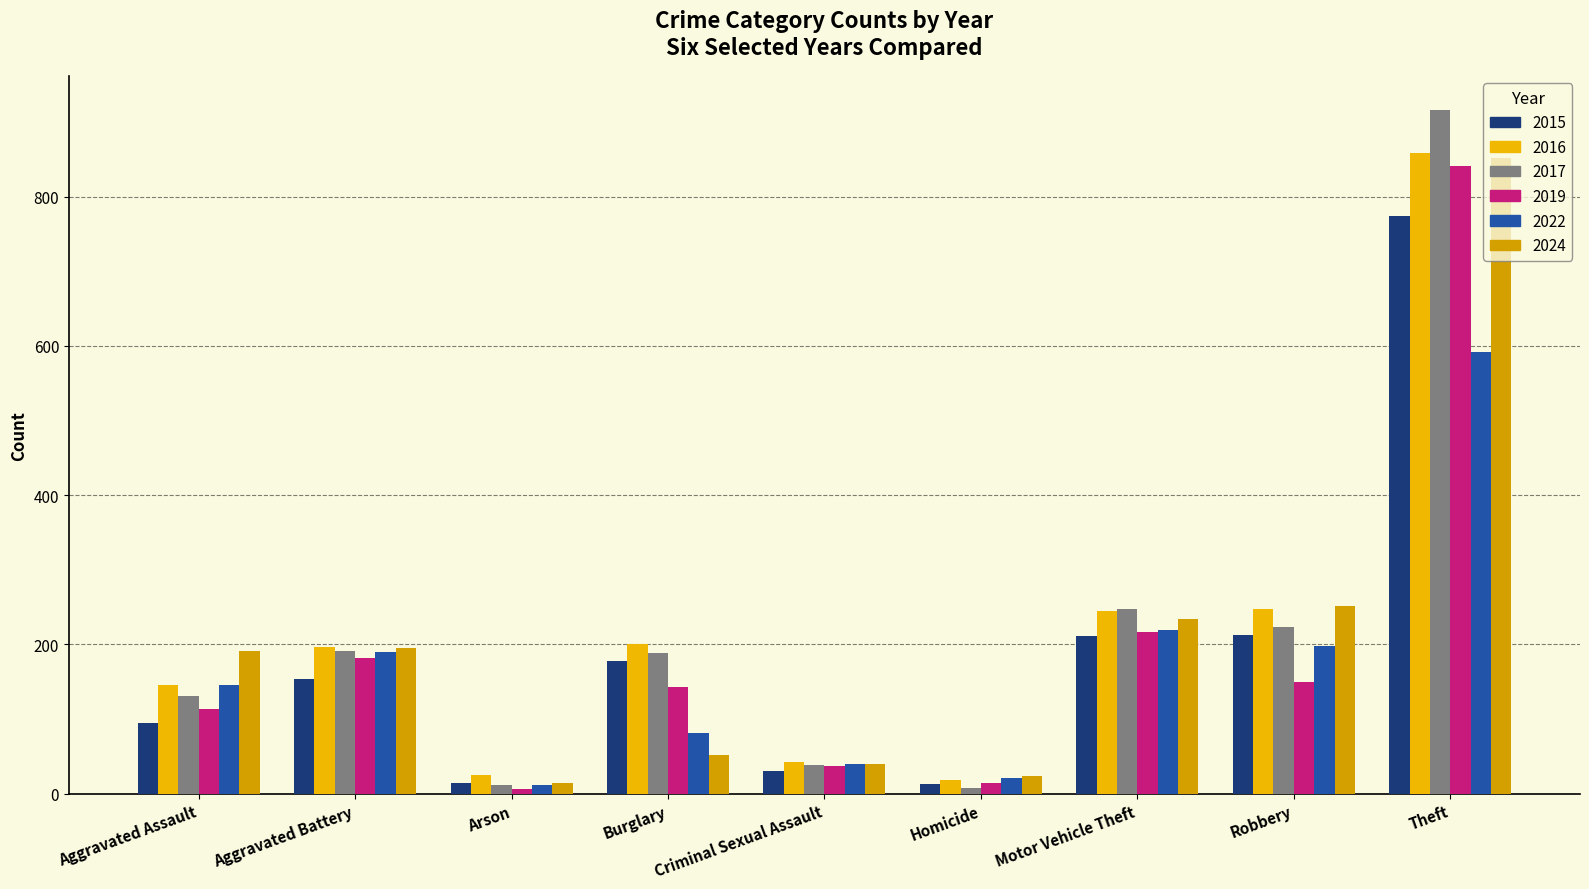

How many groups of bars are there?

9